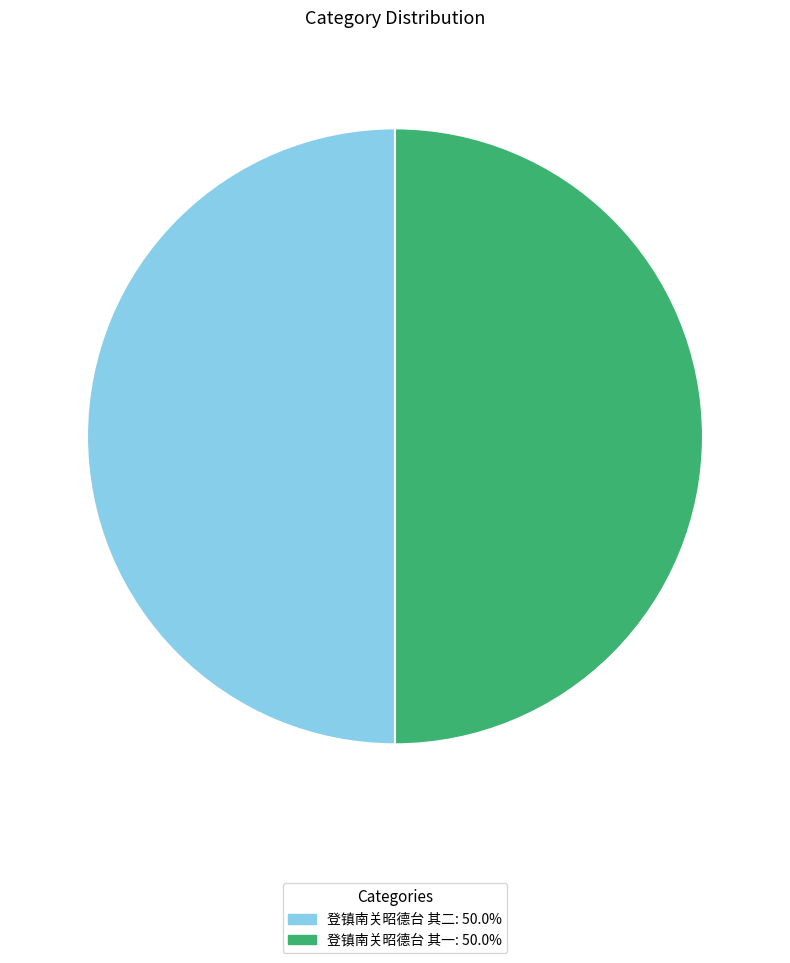

The 登镇南关昭德台 其二 slice represents 41% of the pie. True or false?

False